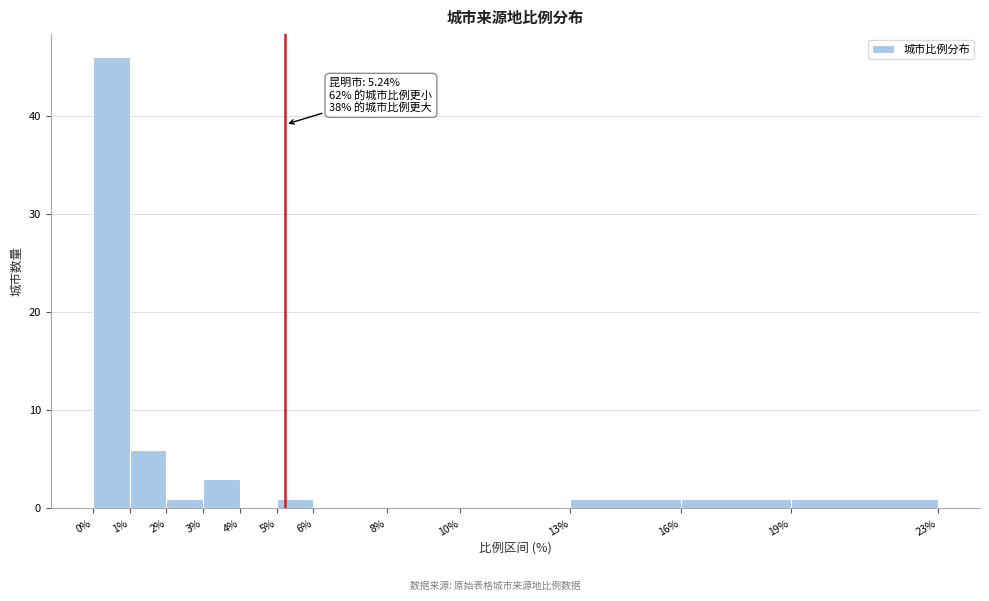

Which range on the x-axis has the tallest bar?

0% to 1%